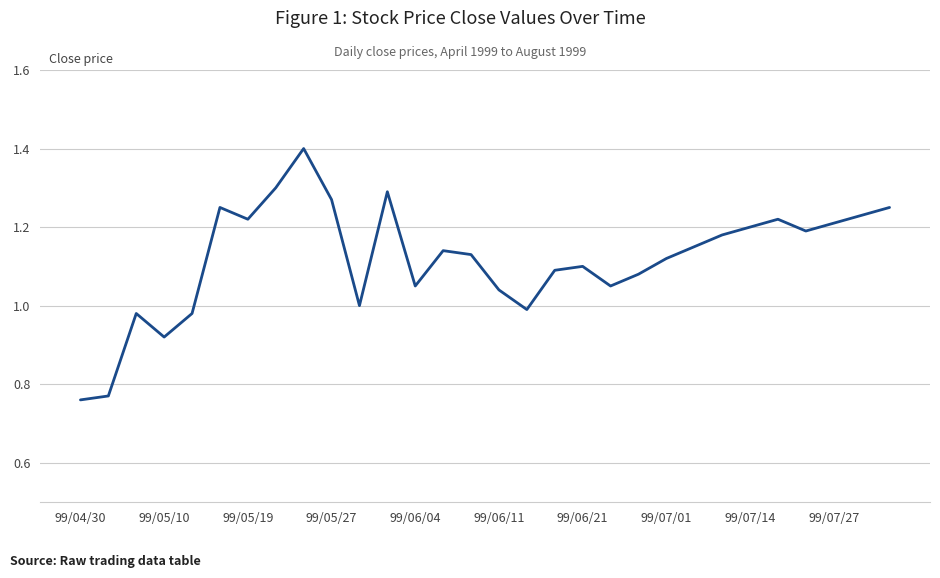

What is the difference between the maximum and minimum values?

0.6